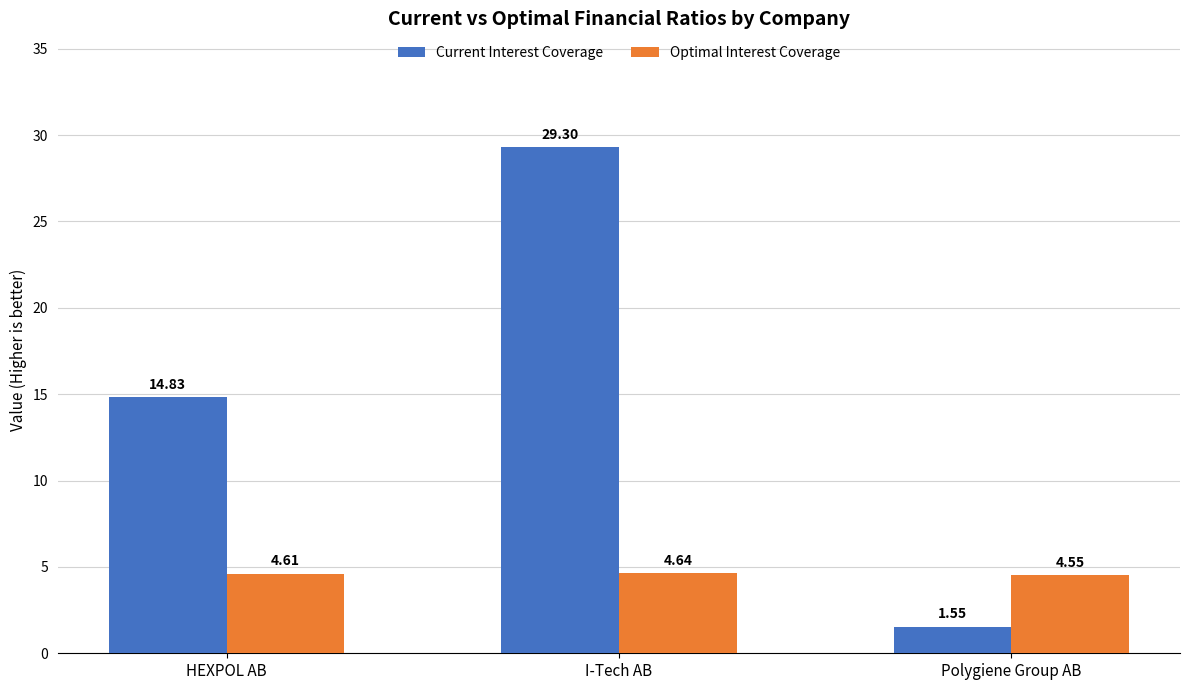

True or false: Optimal Interest Coverage has a value of 2.4 at Polygiene Group AB.

False